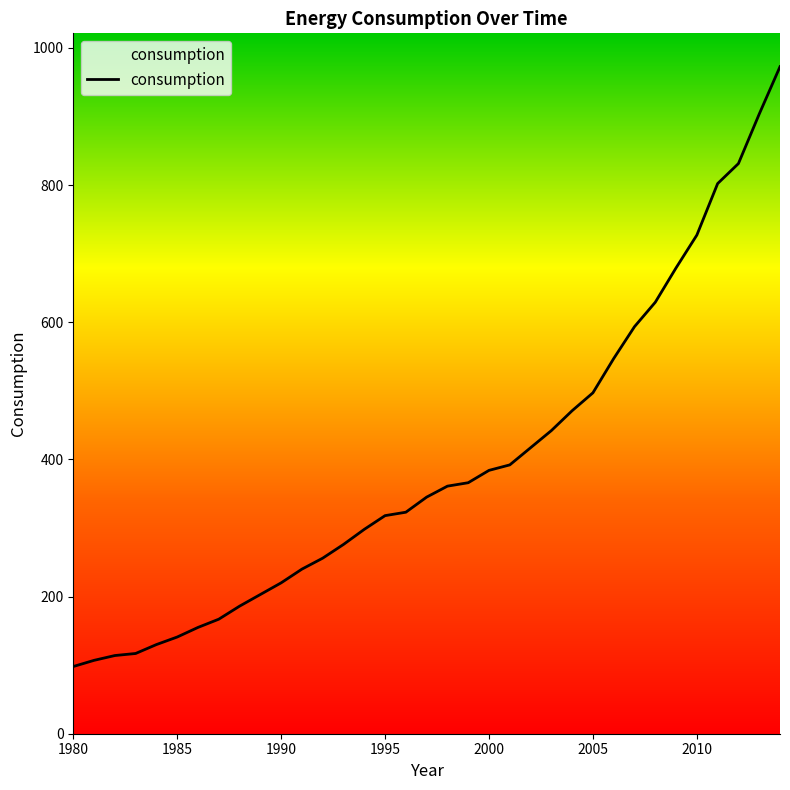

What is the difference between the maximum and minimum values?

874.6